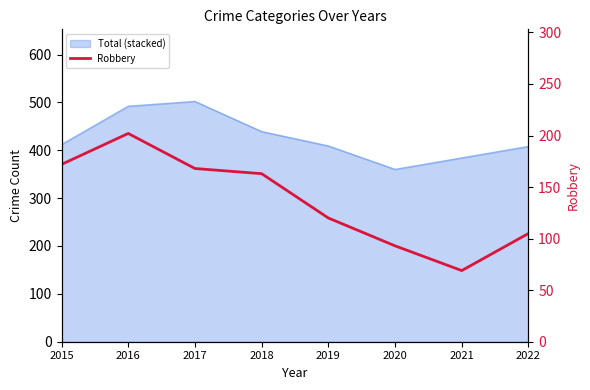

What is the sum of all values?

1092